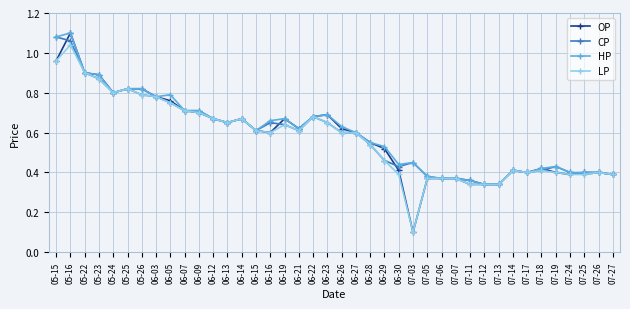

What is the total value across all series at 07-07?

1.5